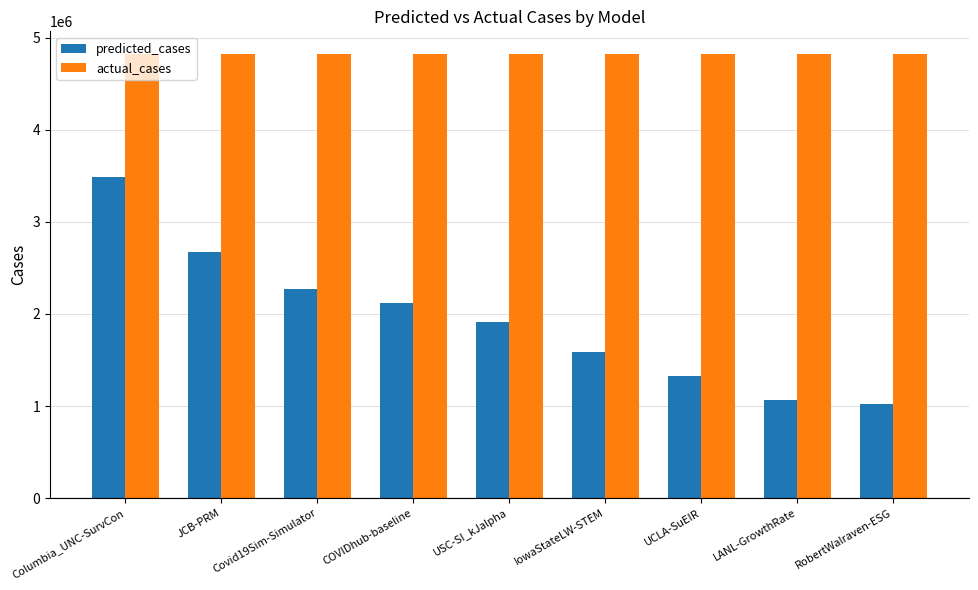

The value of predicted_cases at JCB-PRM is 2674894.4. True or false?

True